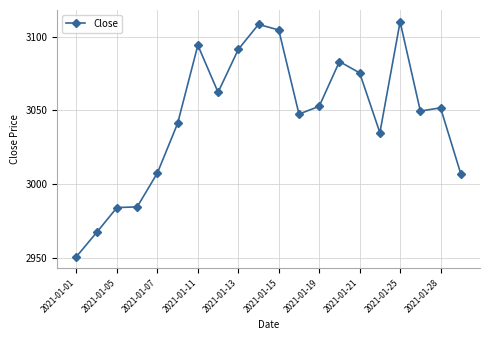

True or false: there are more than 1 points higher than both neighbors.

True